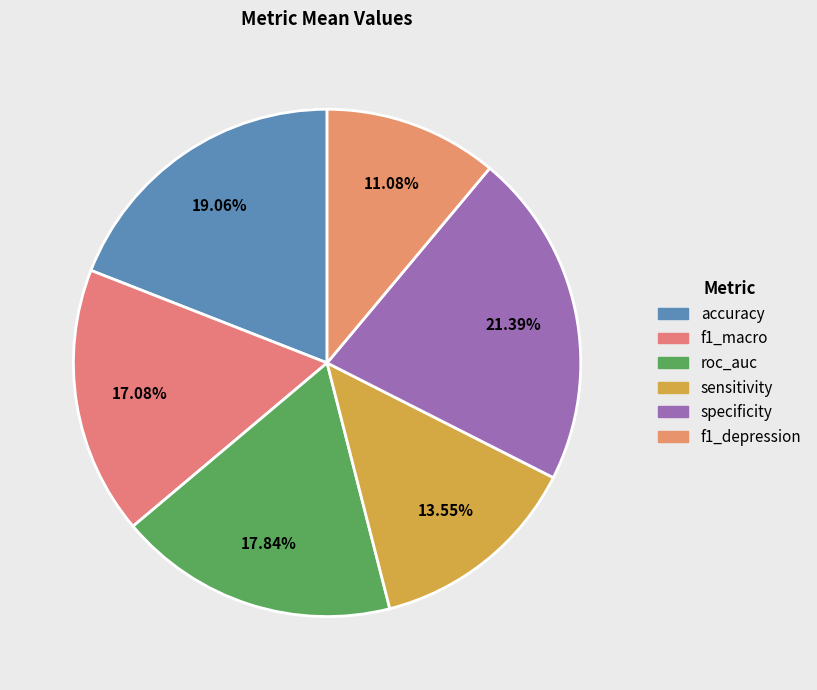

What percentage is the sensitivity slice, to the nearest percent?

14%